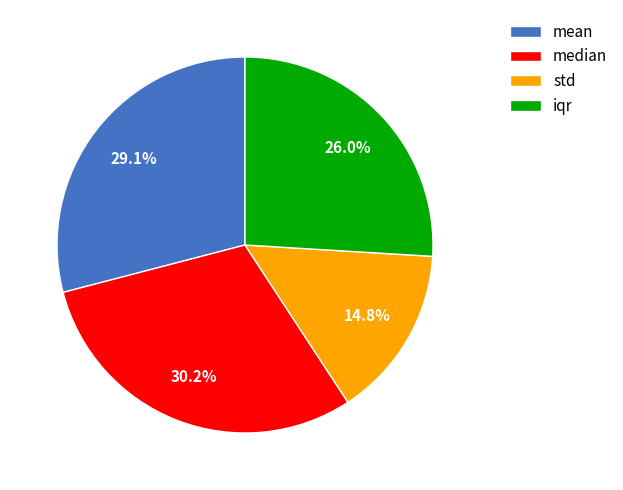

Combined, what portion of the pie is iqr and mean?

55.0%